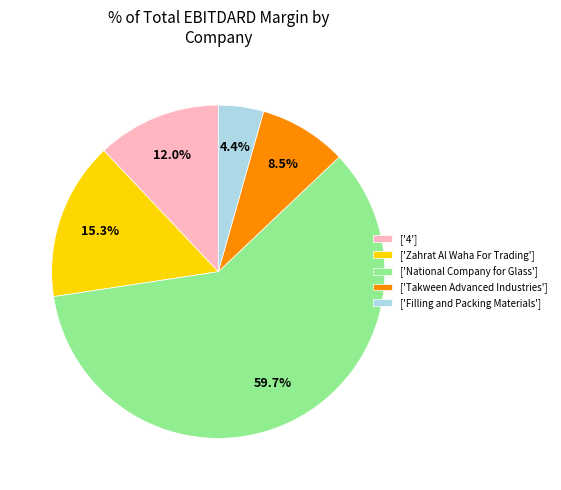

Which slice is the largest?

['National Company for Glass']